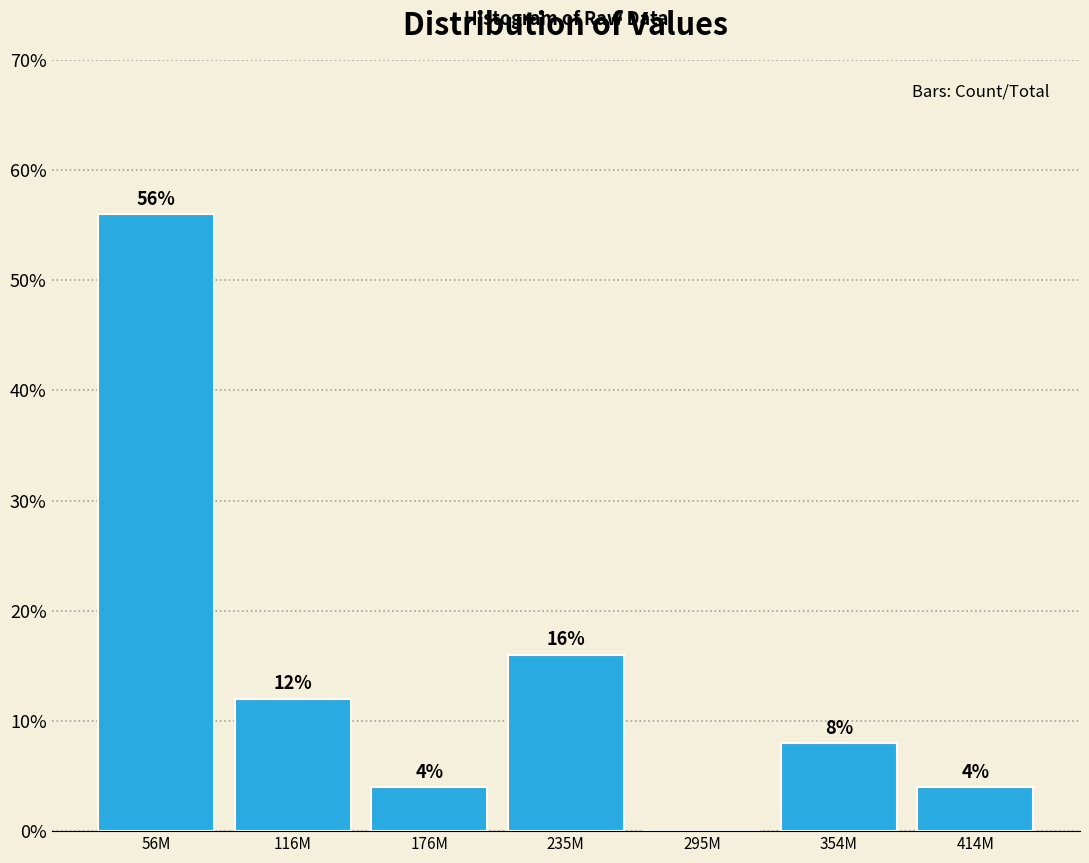

Reading right to left, what are all the values shown in this chart?

414M=4.0	354M=8.0	295M=0.0	235M=16.0	176M=4.0	116M=12.0	56M=56.0